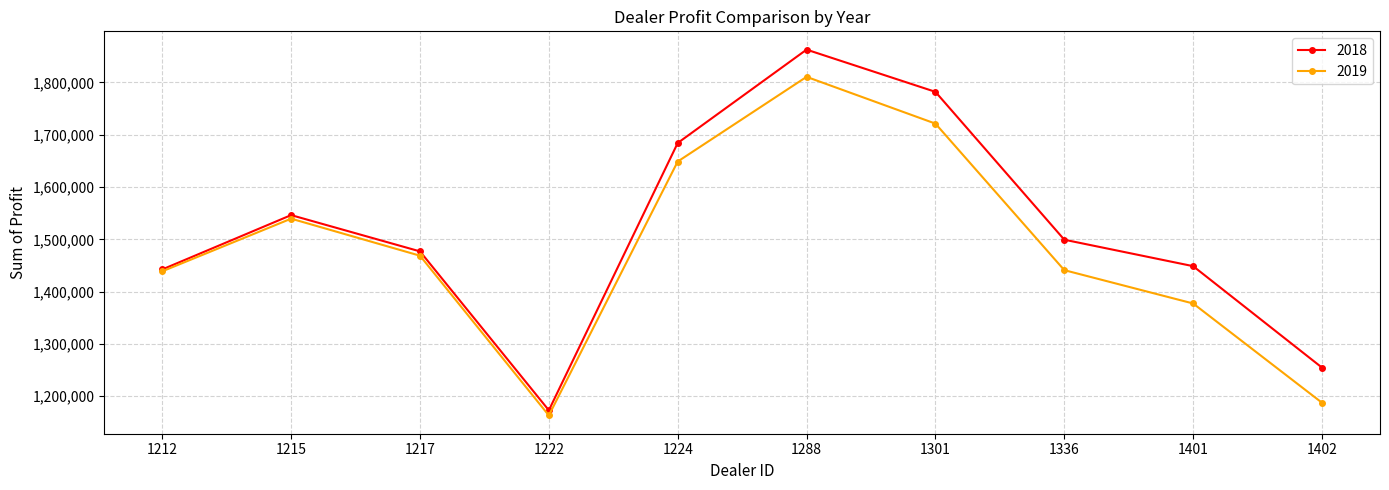

Is the value of 2018 at 1336 greater than the value of 2019 at 1212?

Yes